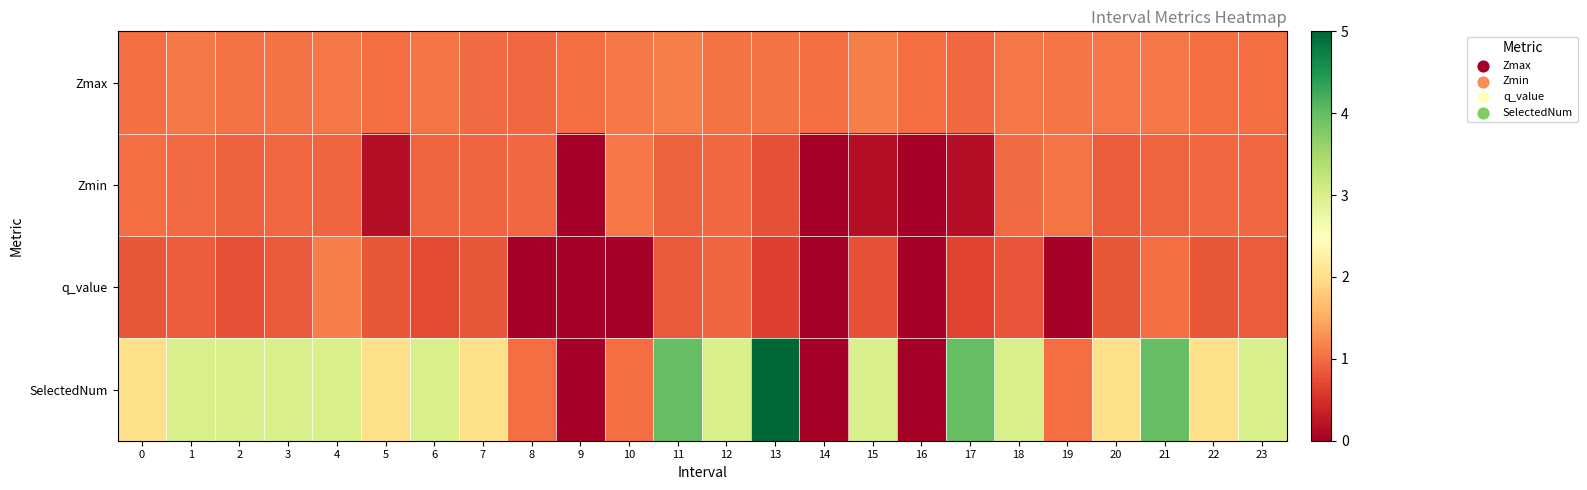

Count the number of categories in the chart.

24